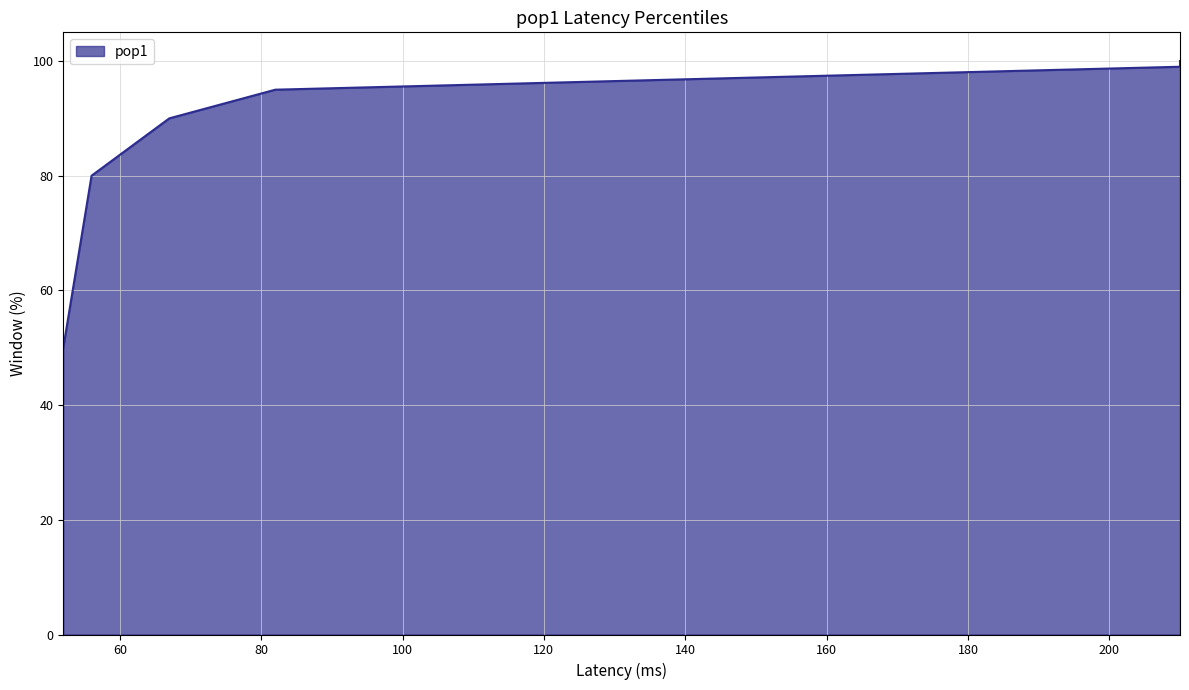

Reading left to right, transcribe all the data shown in this chart.

52=50.0	56=80.0	67=90.0	82=95.0	210=99.0	210=99.9	210=100.0	210=100.0	210=100.0